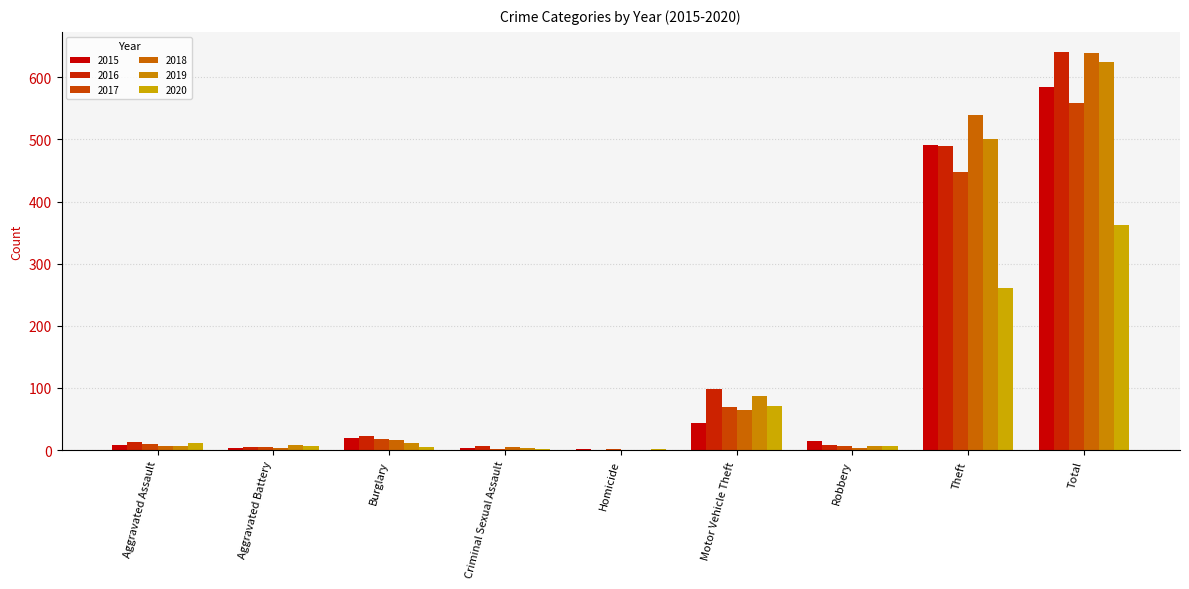

Which series has the largest range (max minus min)?

2016